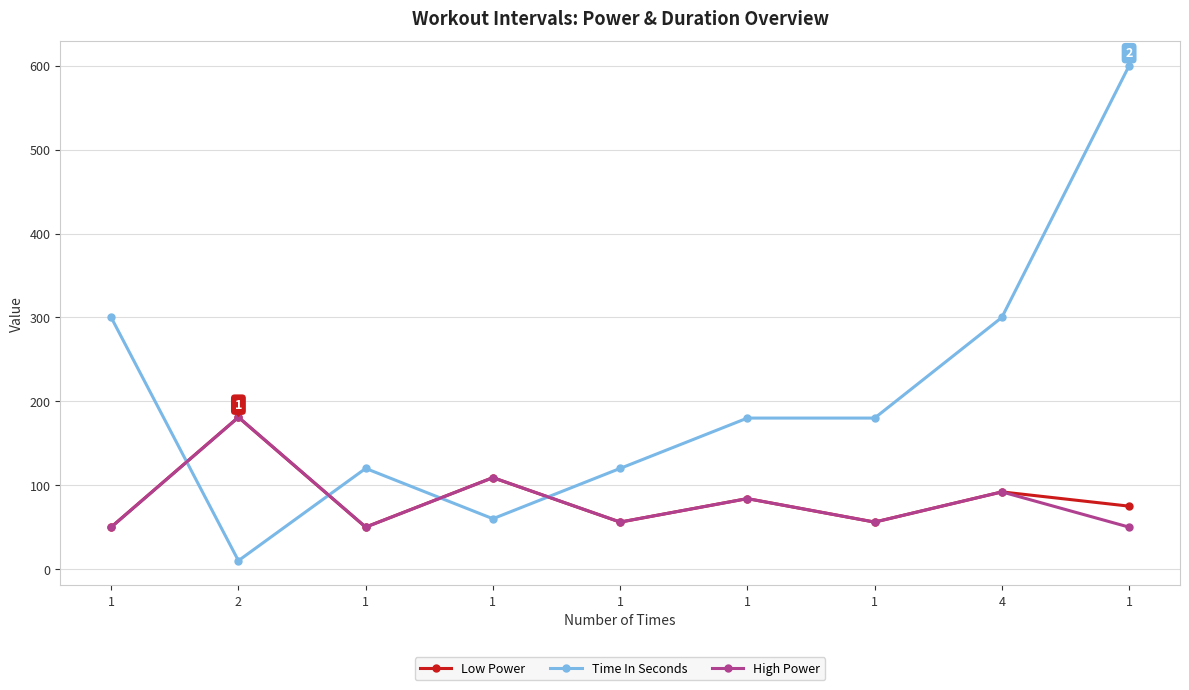

How many interior local peaks does the Time In Seconds series have?

1